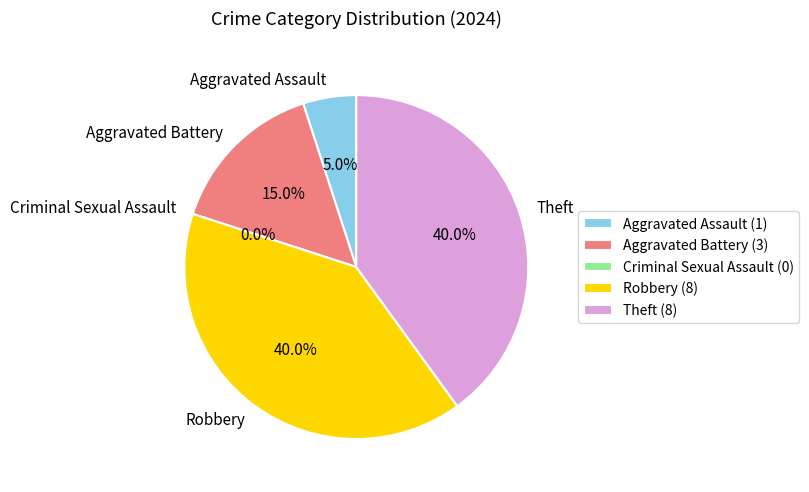

Do Aggravated Battery and Theft together represent more than half of the pie?

Yes